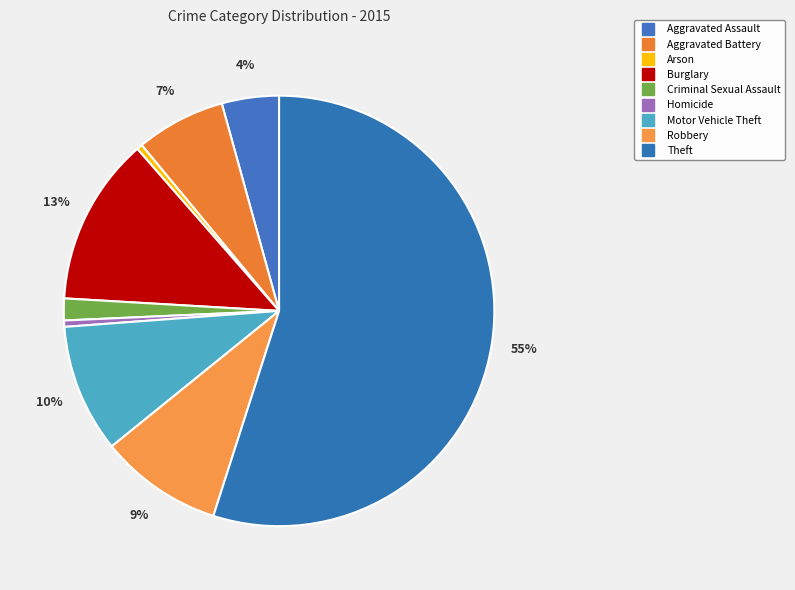

The Robbery slice represents 1% of the pie. True or false?

False